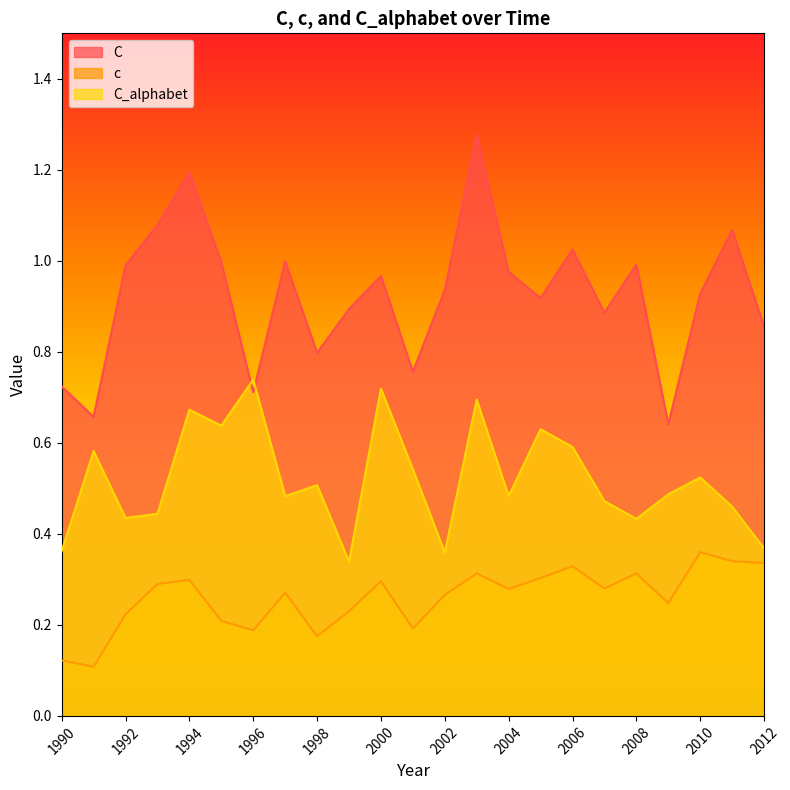

Which series changed the most between 1996 and 2001?

C_alphabet